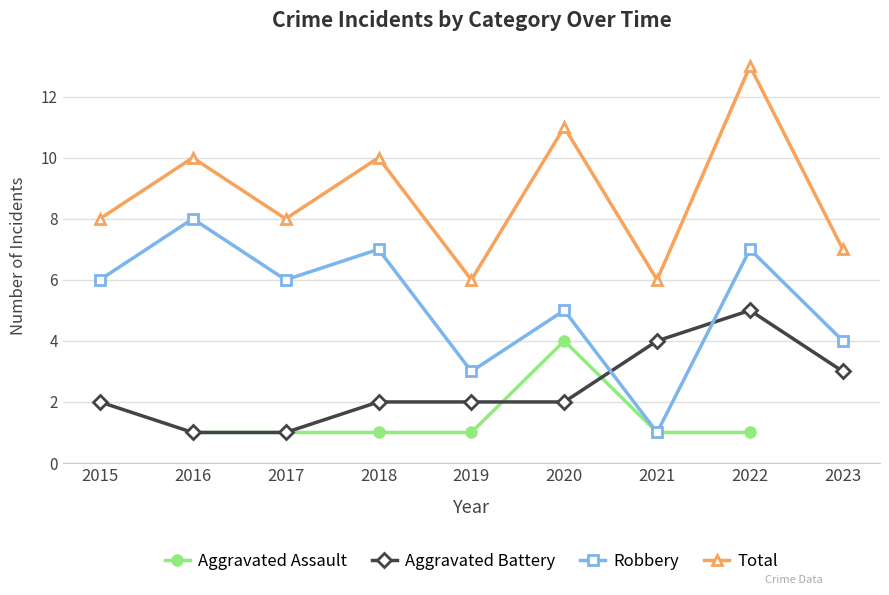

The Aggravated Assault series shows 0.5 at 2017. True or false?

False